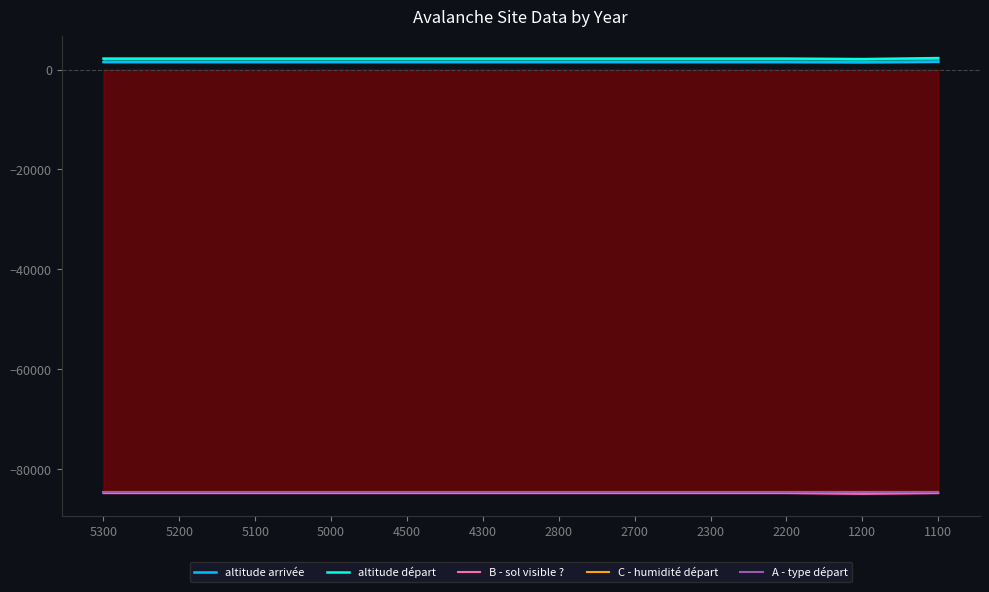

Which label corresponds to the largest value in the chart?

1100